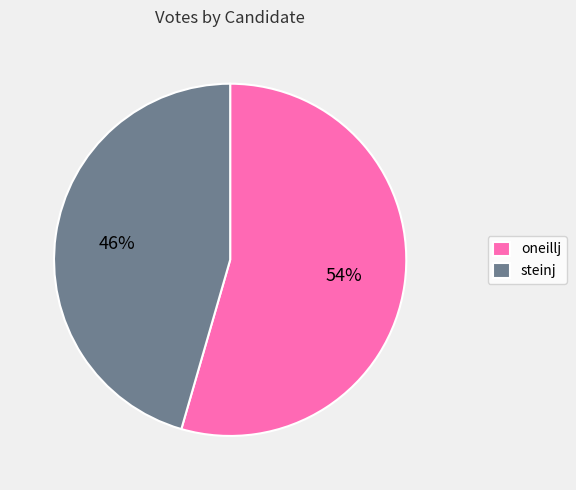

Is the sum of oneillj and steinj greater than half?

Yes